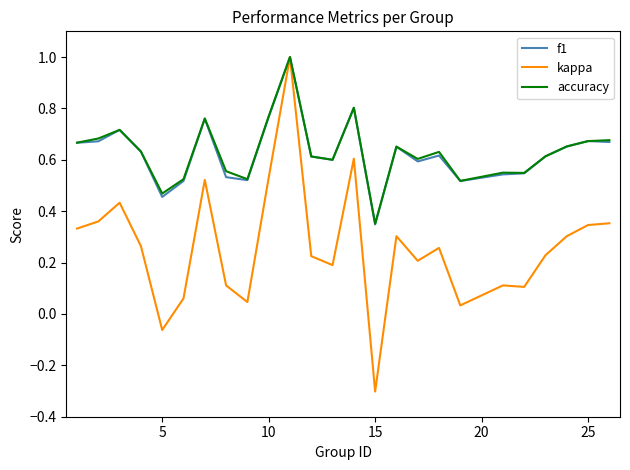

What is the minimum value shown in the chart?

-0.3